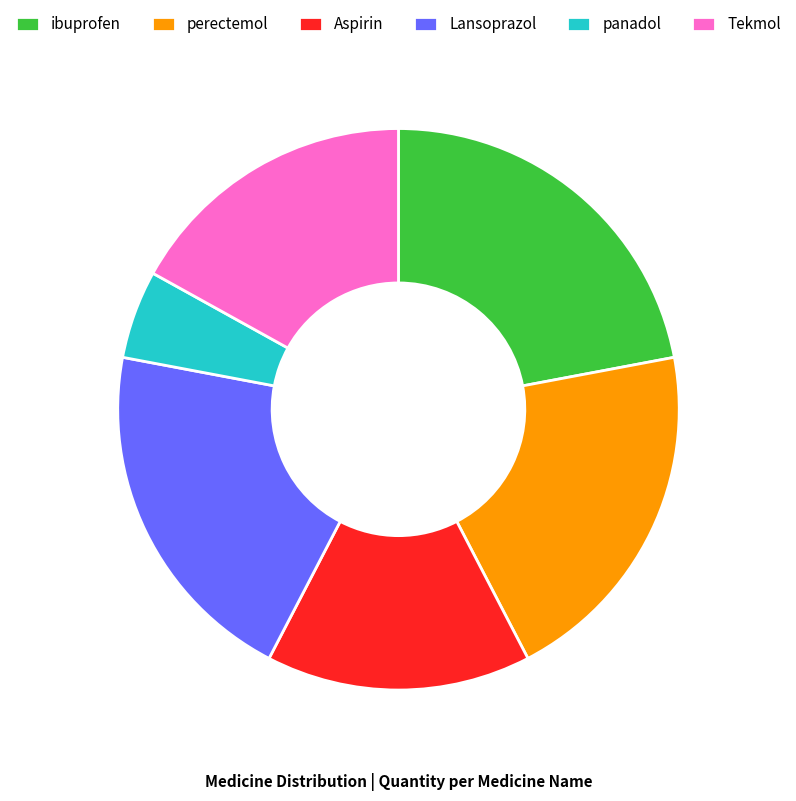

Do Tekmol and perectemol together represent more than half of the pie?

No